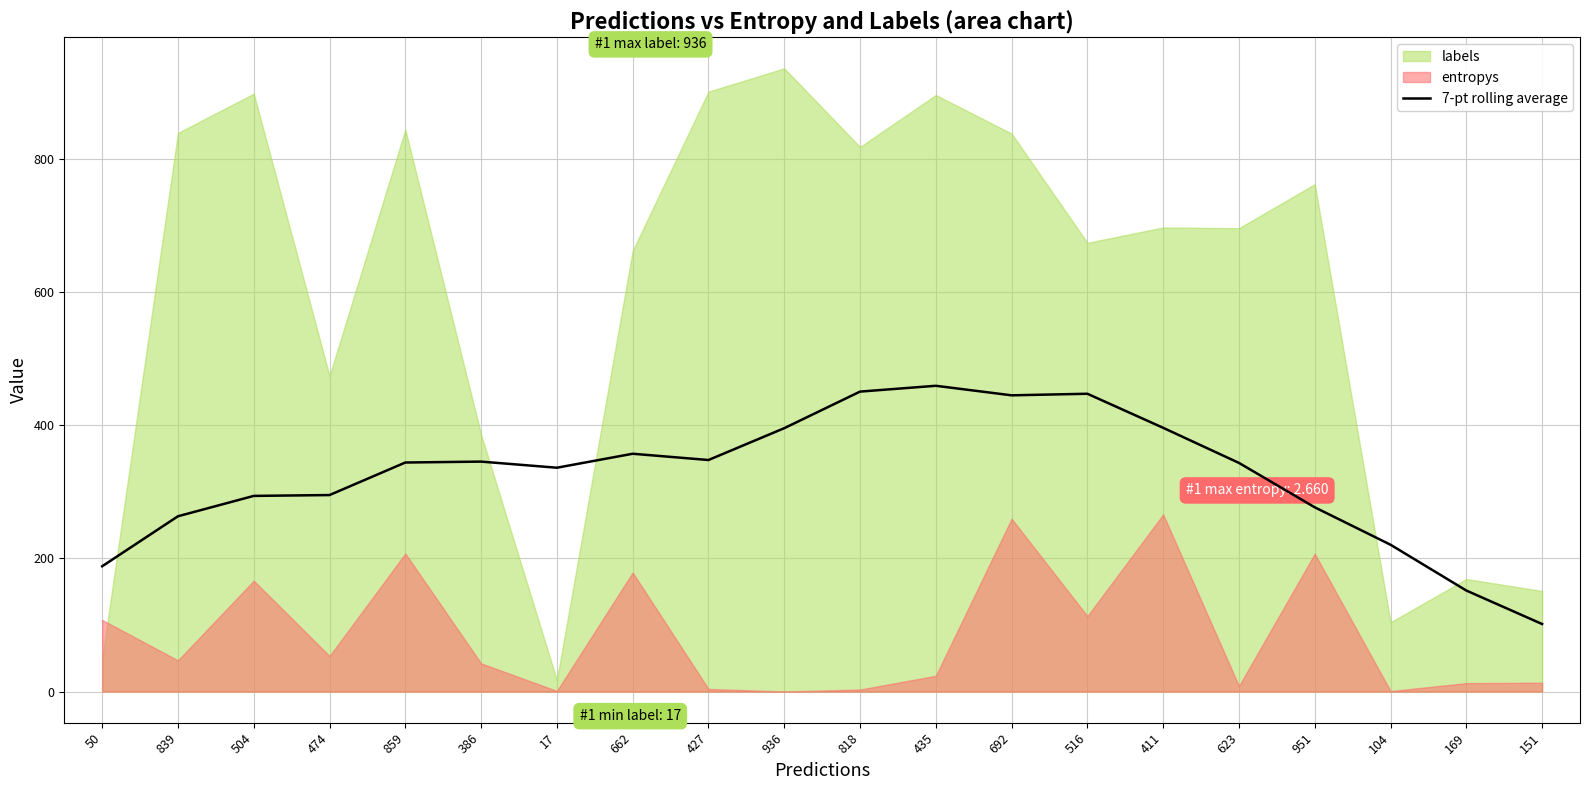

What is the maximum value for 7-pt rolling average?

459.2